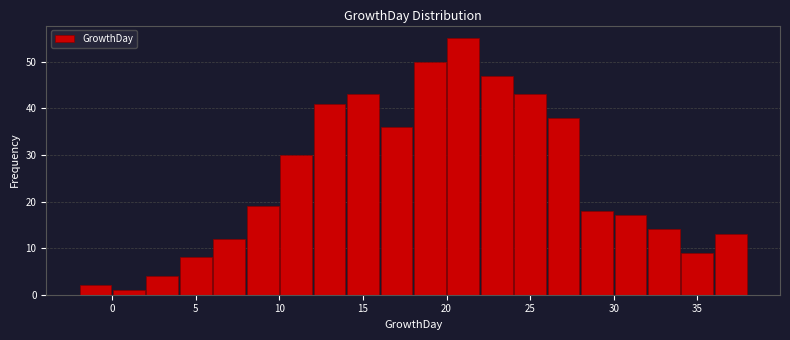

How tall is the bar that spans 10 to 12 on the x-axis? The values are not printed on the chart, so give them approximately, as read against the axis.

30